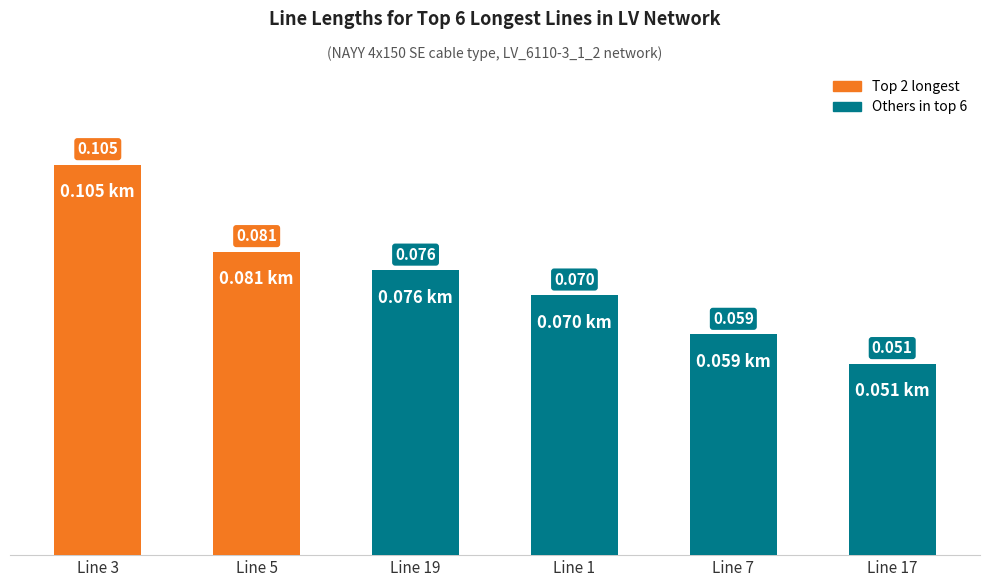

How many categories are shown in the chart?

6